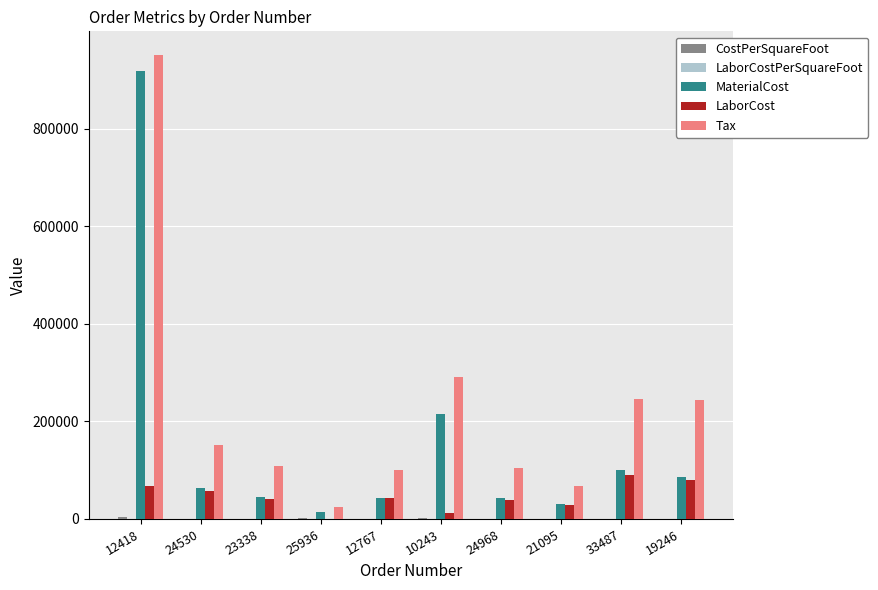

True or false: Tax has a value of 264486.9 at 24530.

False